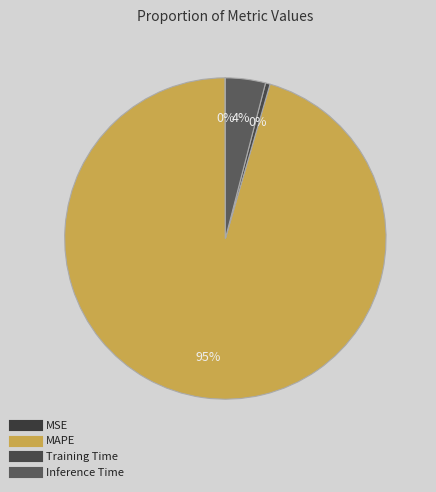

Does MAPE represent more than half of the total?

Yes